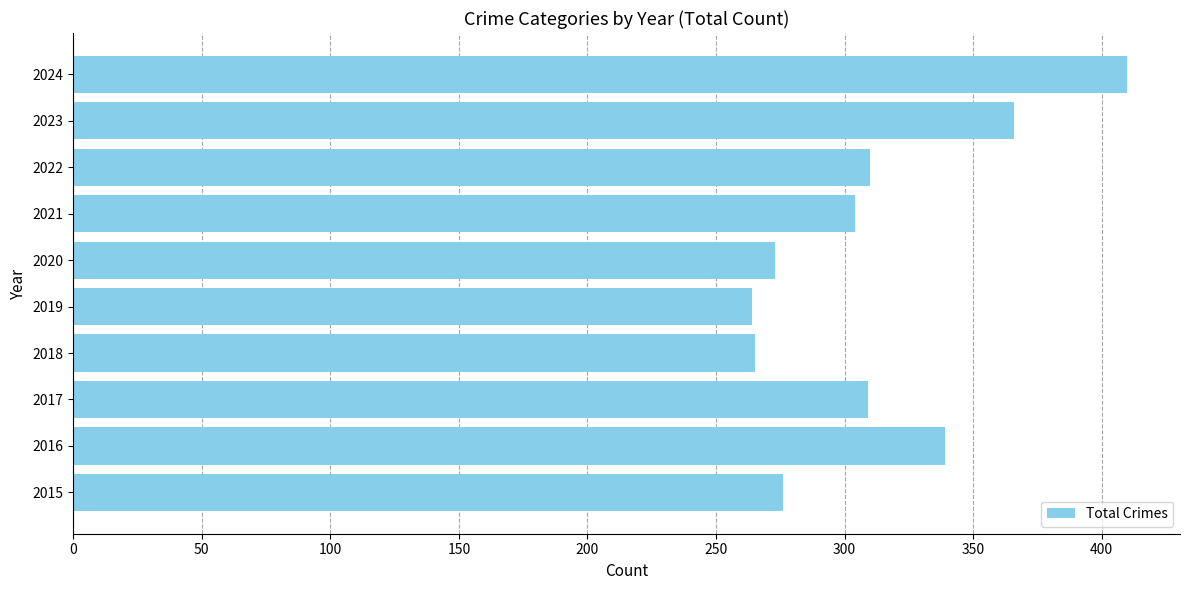

What is the average value?

312